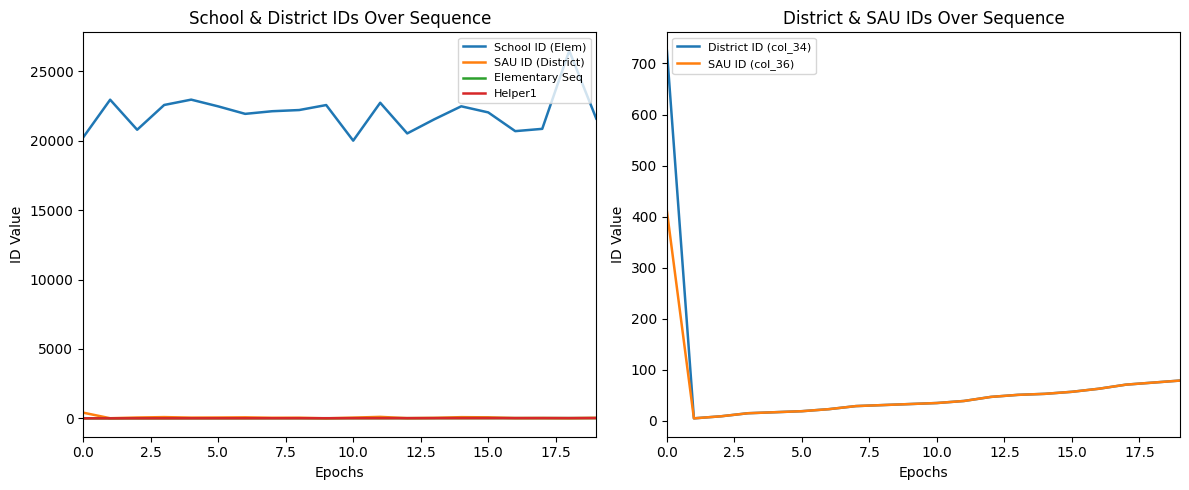

True or false: District ID (col_34) and Elementary Seq intersect in this chart.

False